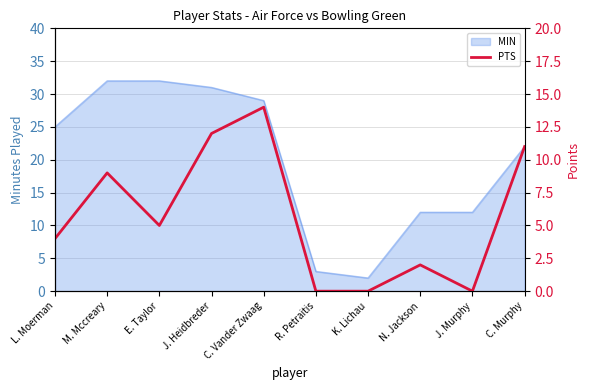

Is it true that the value at K. Lichau is 0?

True